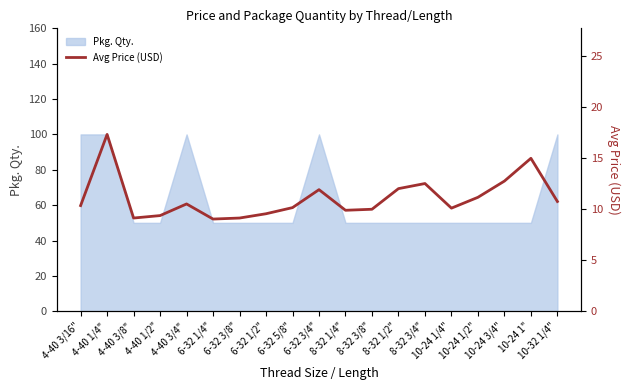

What is the difference between the values at 4-40 3/8" and 8-32 1/2"?

2.9